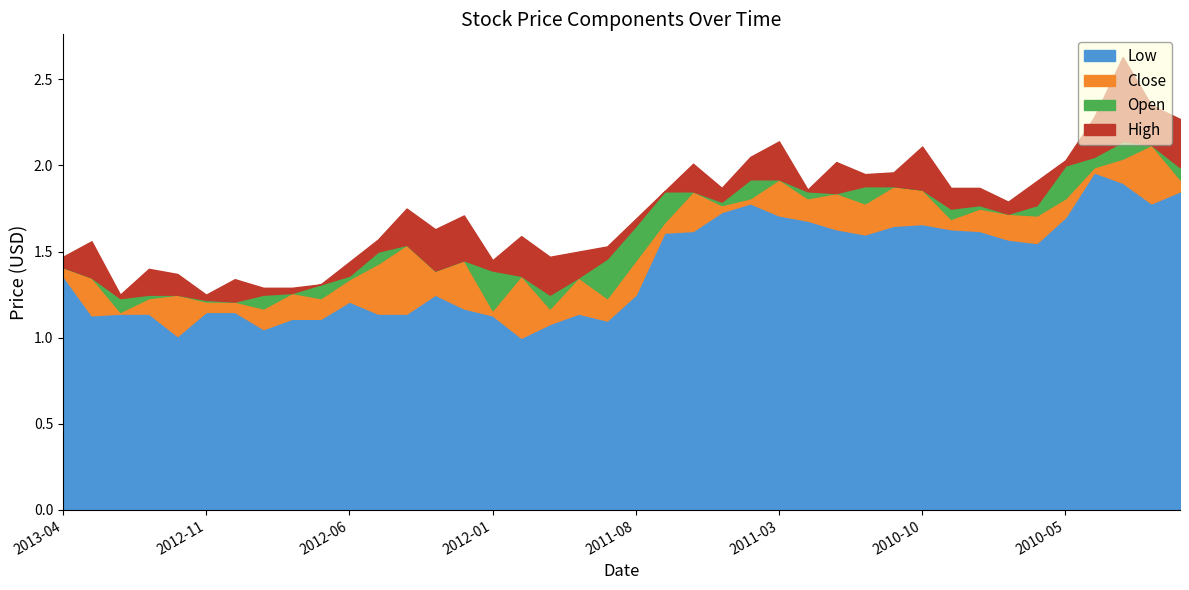

What is the label of the 40th point from the left?

2010-01-04